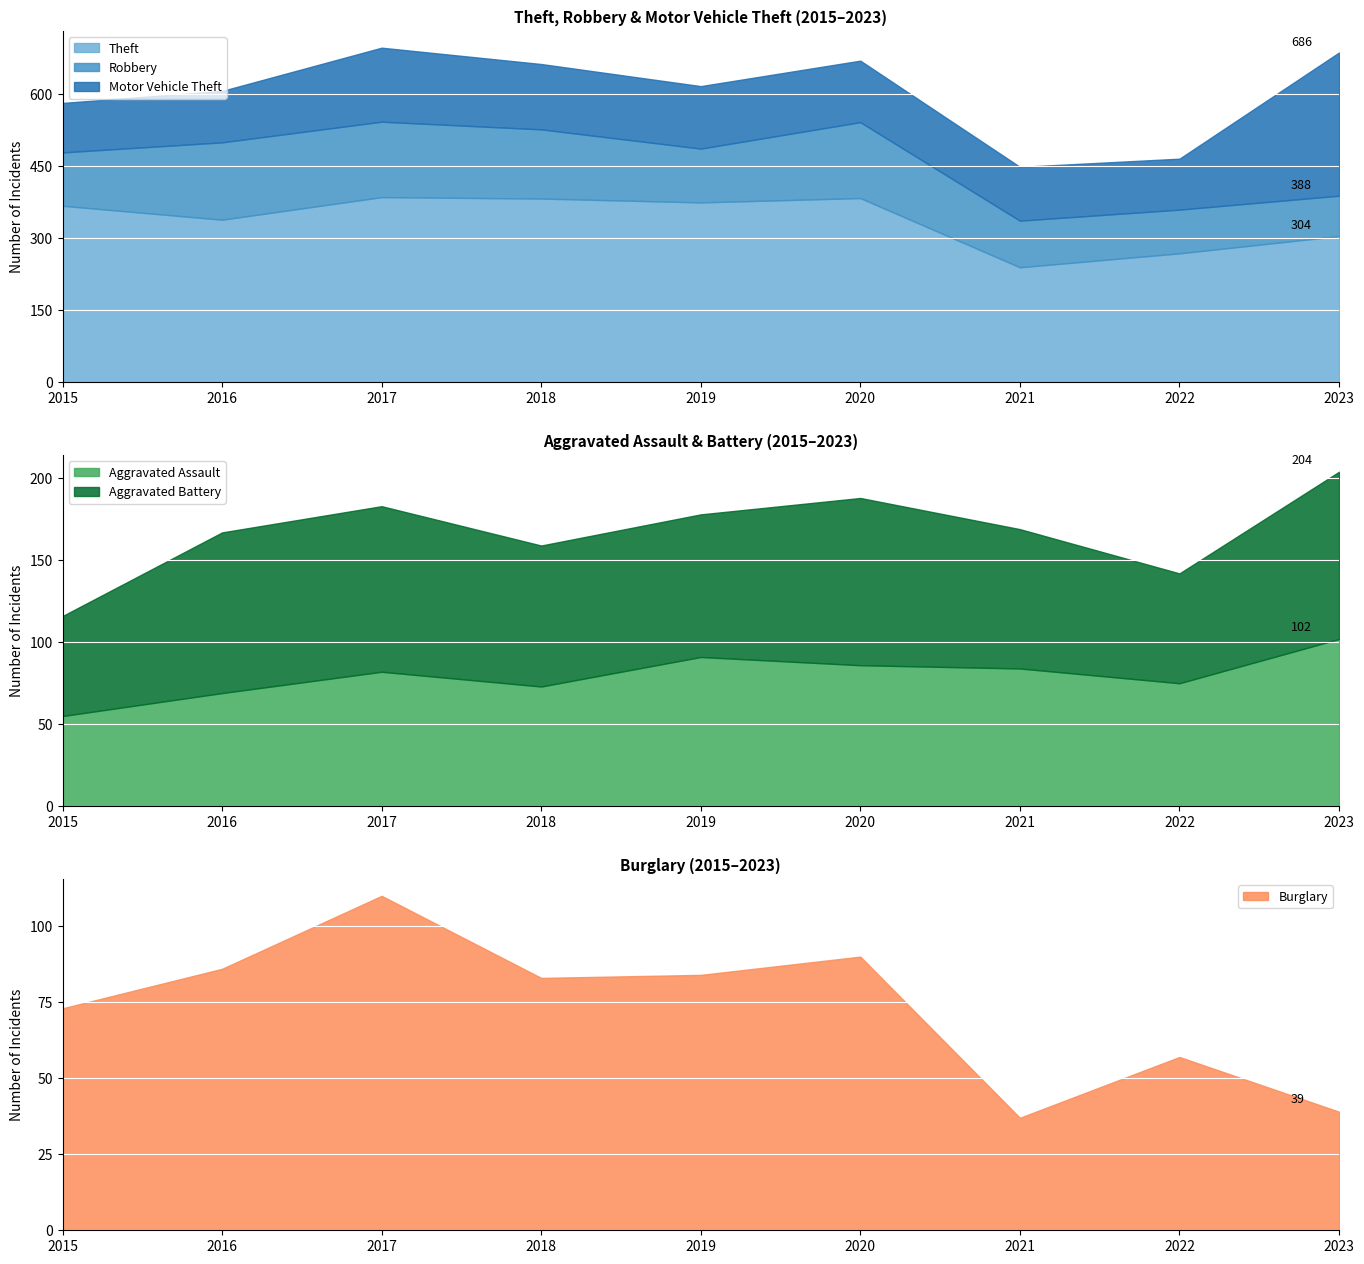

True or false: Aggravated Assault has more than 1 interior local peaks.

True